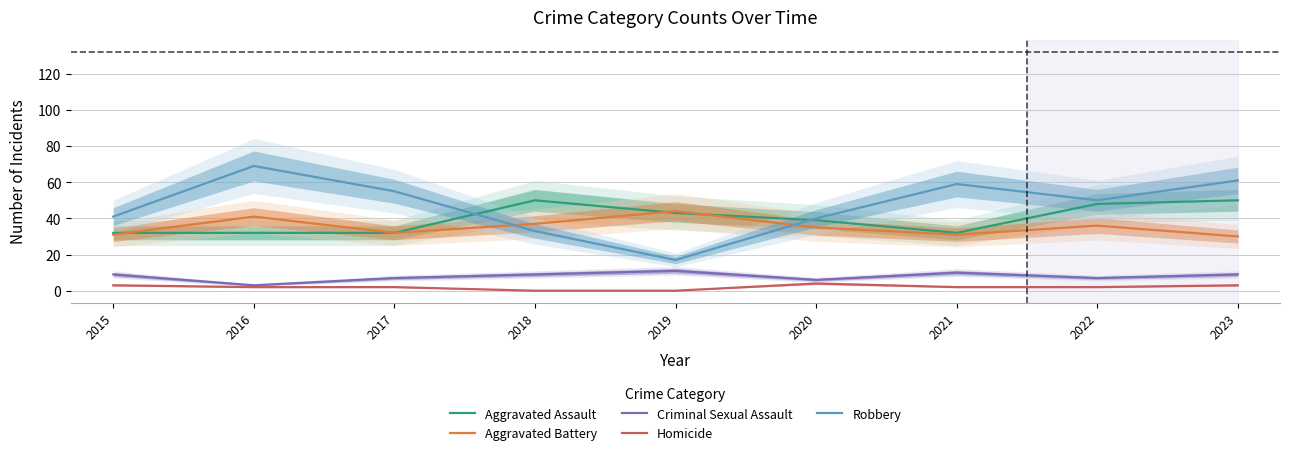

At how many categories does at least one series exceed 30?

9